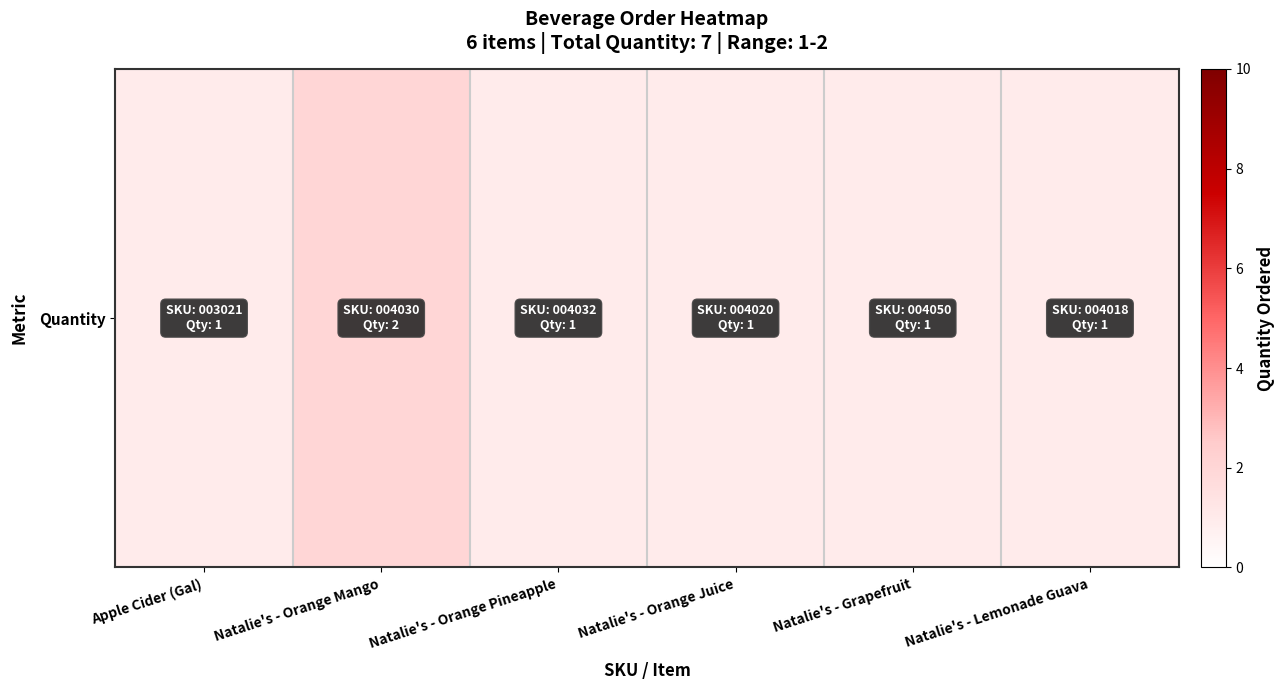

At which category does the chart reach its minimum across all series?

Apple Cider (Gal)